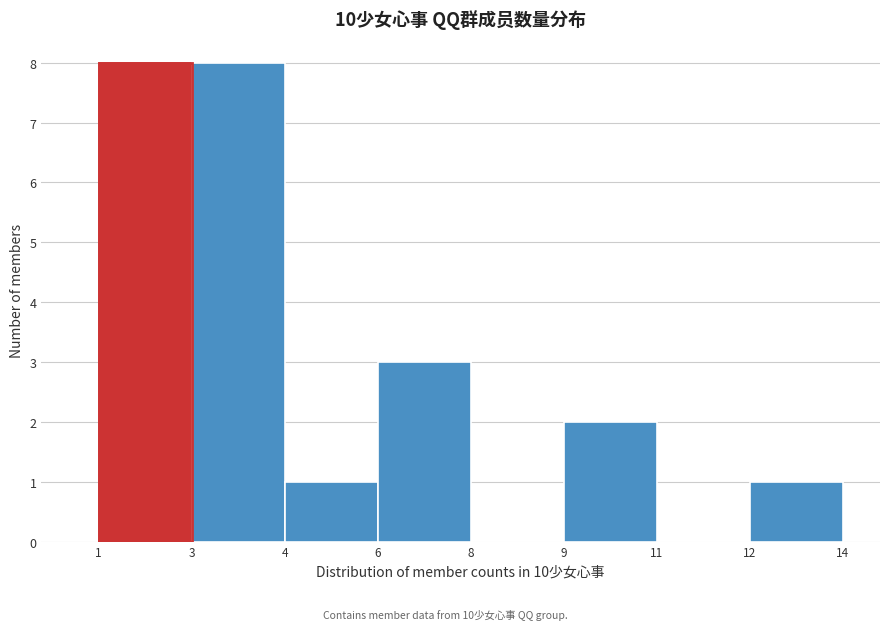

Reading left to right, transcribe all the data shown in this chart.

1=8	3=8	4=1	6=3	8=0	9=2	11=0	12=1